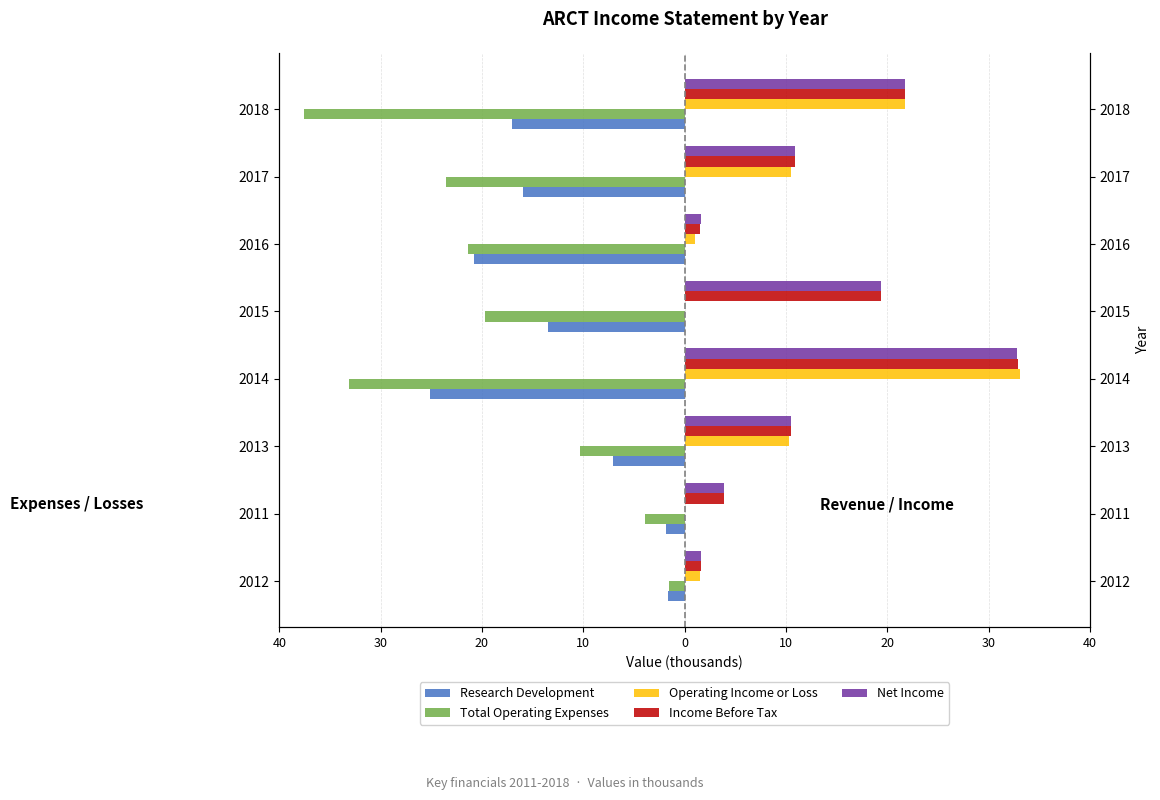

What is the approximate value of Income Before Tax at 2017?

10.9